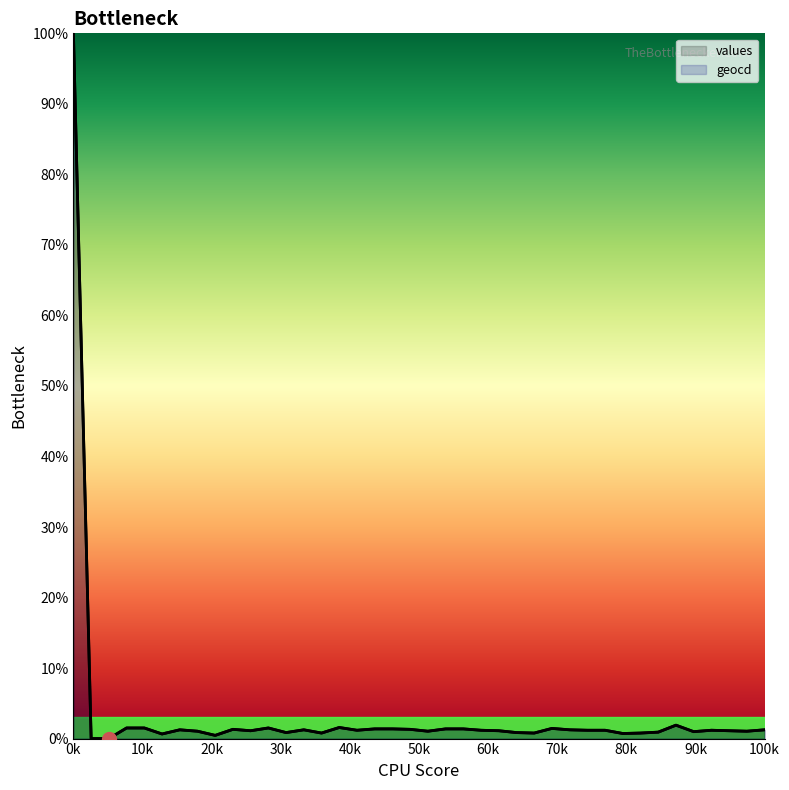

What is the sum of all values values?

142.6